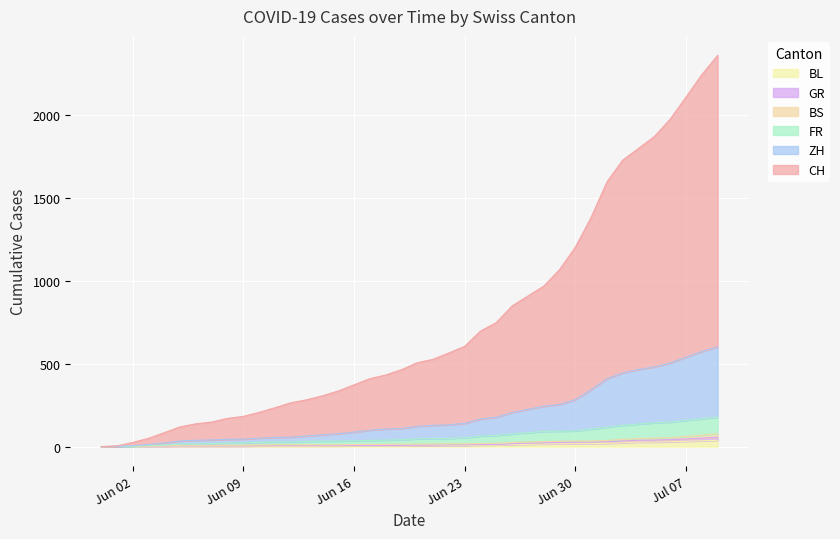

What position from the left is 2020-06-22?

23